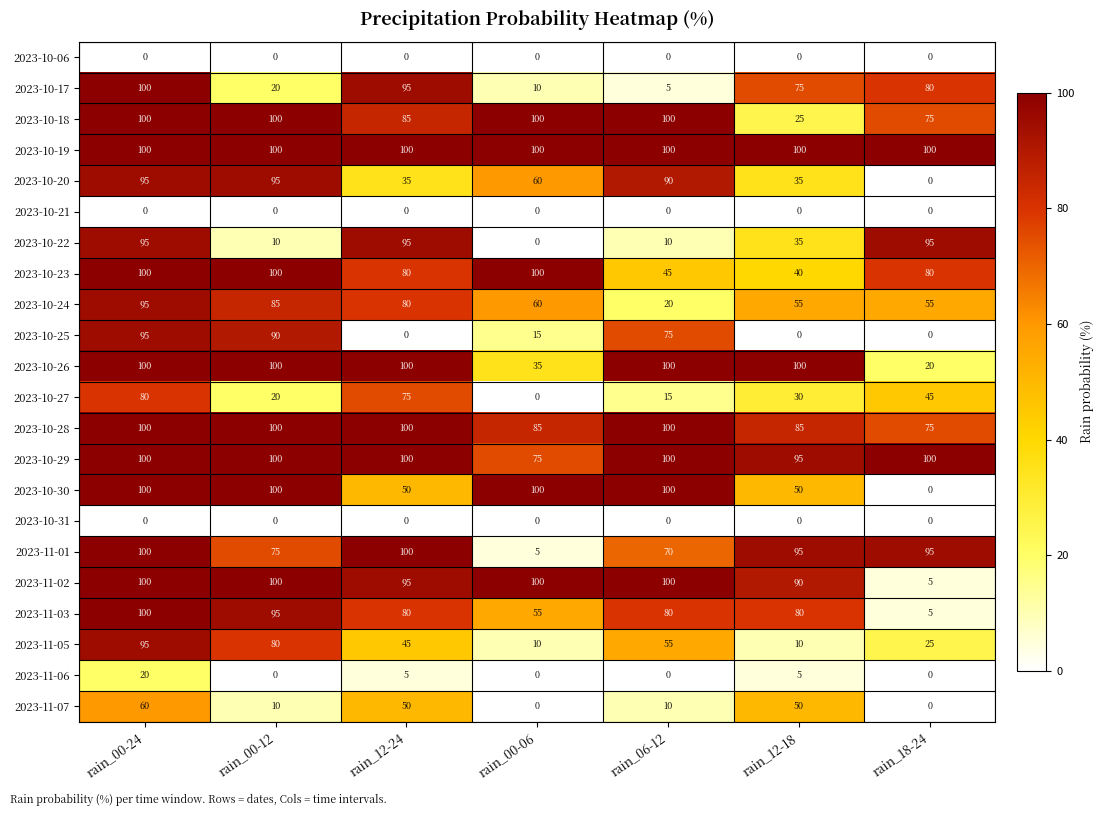

Rank the categories by 2023-10-27 value from highest to lowest.

rain_00-24, rain_12-24, rain_18-24, rain_12-18, rain_00-12, rain_06-12, rain_00-06